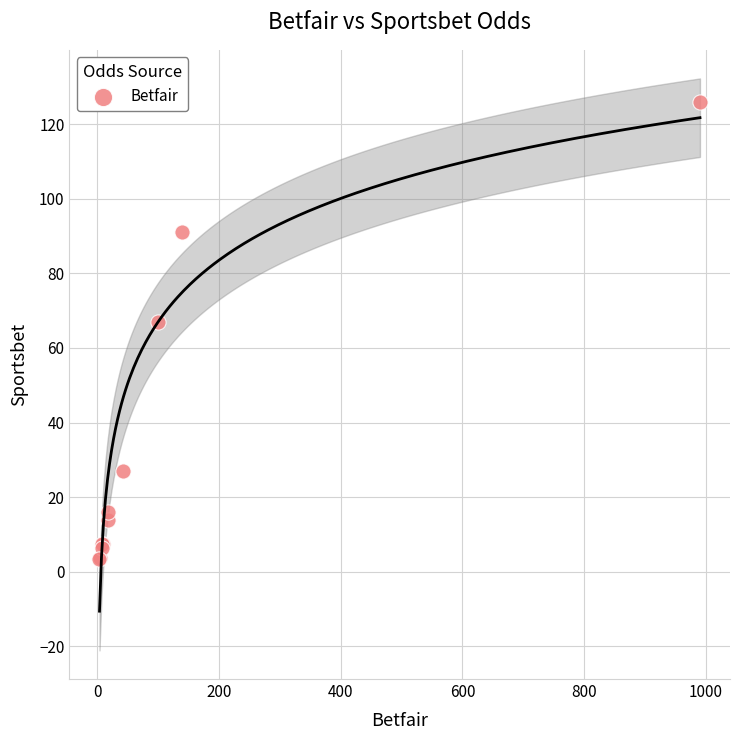

What Y value in the scatter plot is closest to 64?

67.0